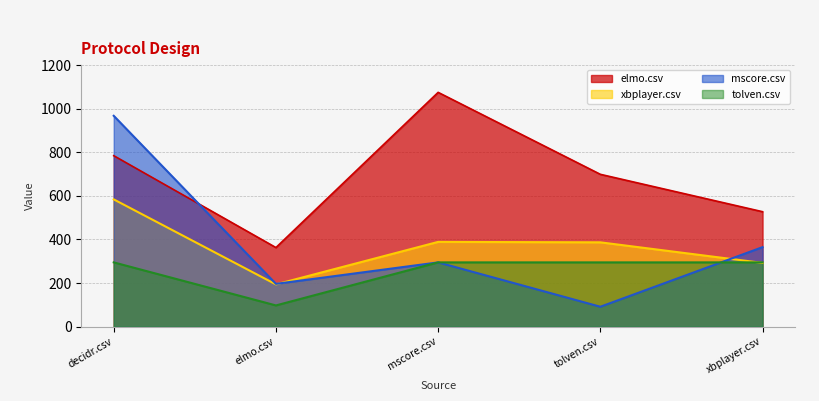

True or false: elmo.csv has a value of 884.5 at xbplayer.csv.

False